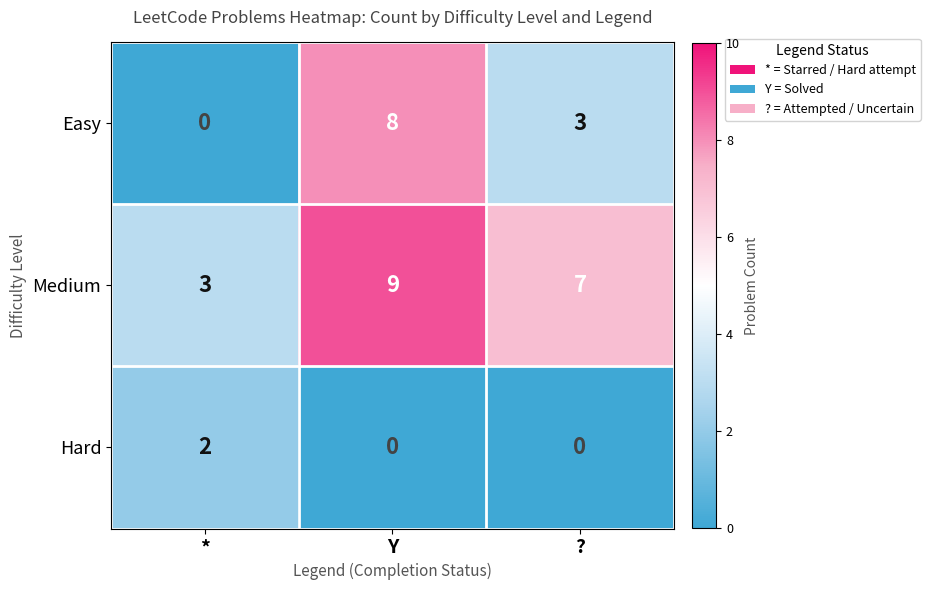

At which label does Medium first exceed 7?

Y